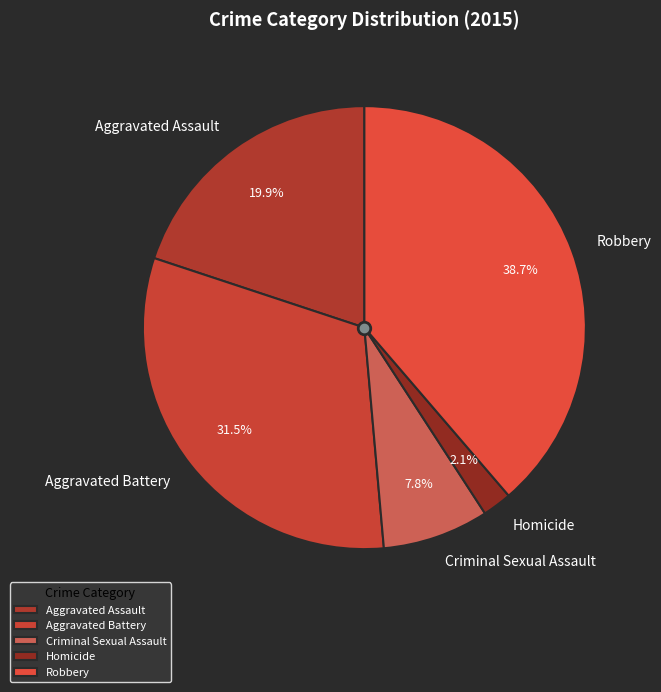

To the nearest percent, what is the combined percentage of Aggravated Battery and Aggravated Assault?

51%